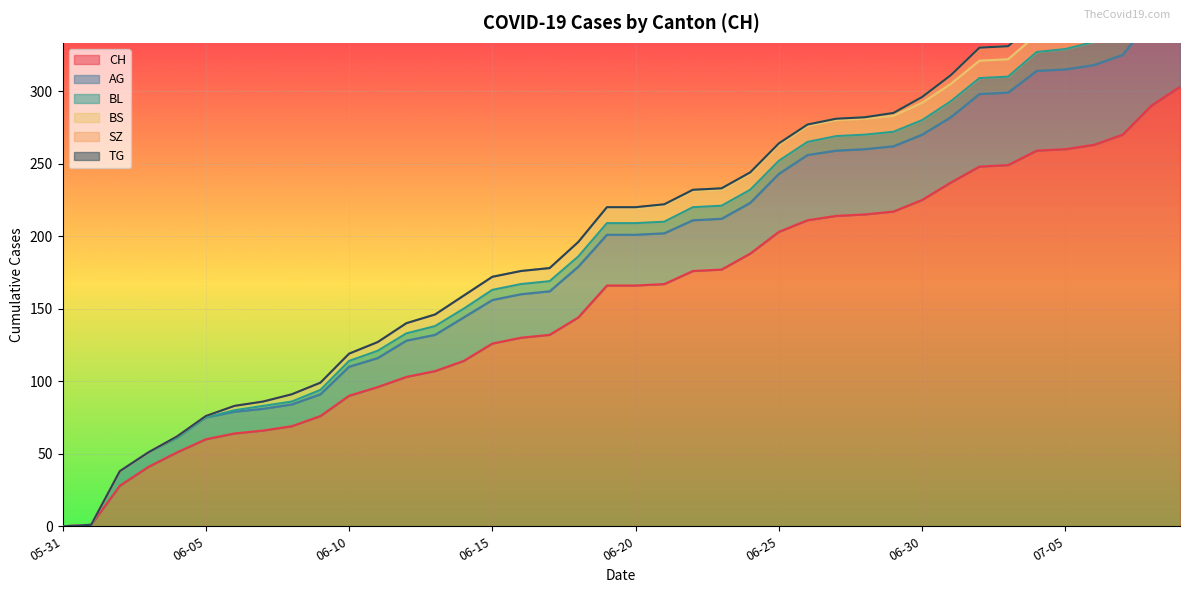

Is the value of BS at 2020-06-07 greater than the value of BL at 2020-06-29?

No